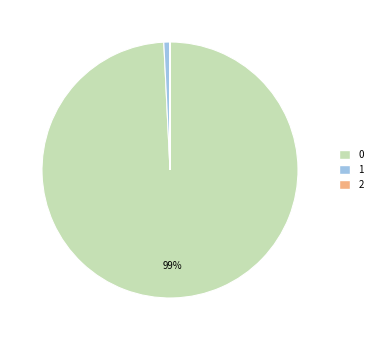

True or false: 0 accounts for 94% of the total.

False